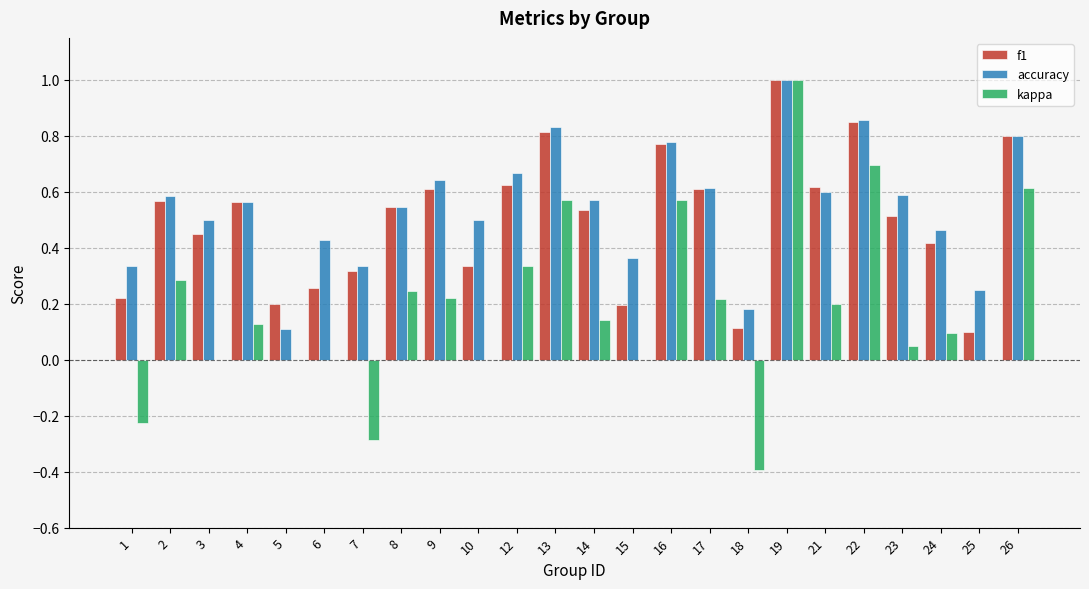

What is the maximum value for accuracy?

1.0